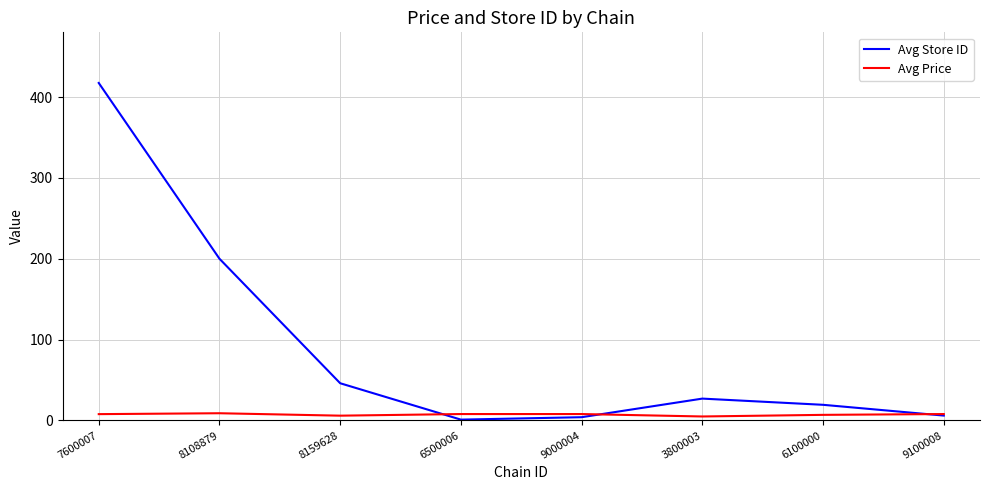

List the series in order of their overall mean, highest first.

Avg Store ID, Avg Price